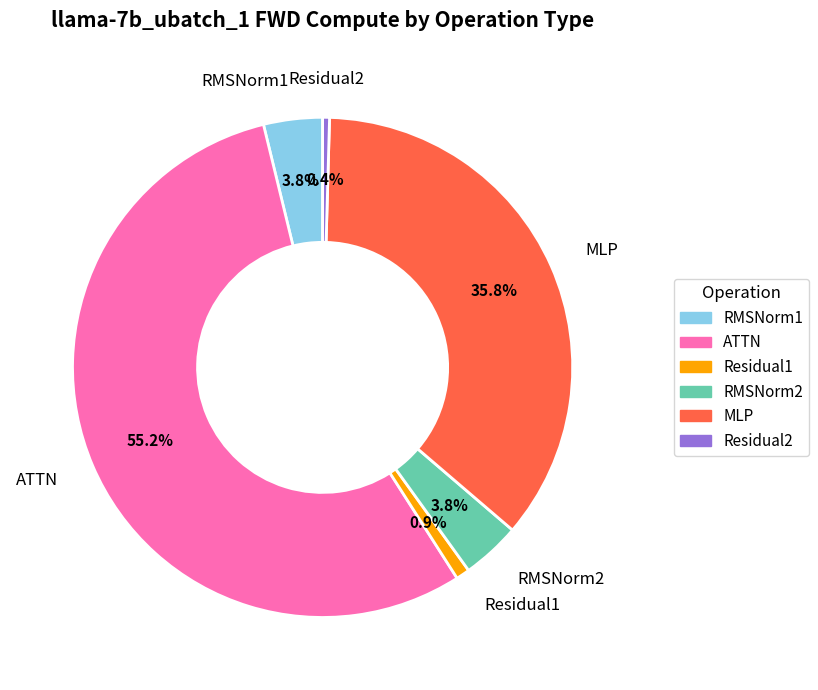

How many segments does this pie chart have?

6